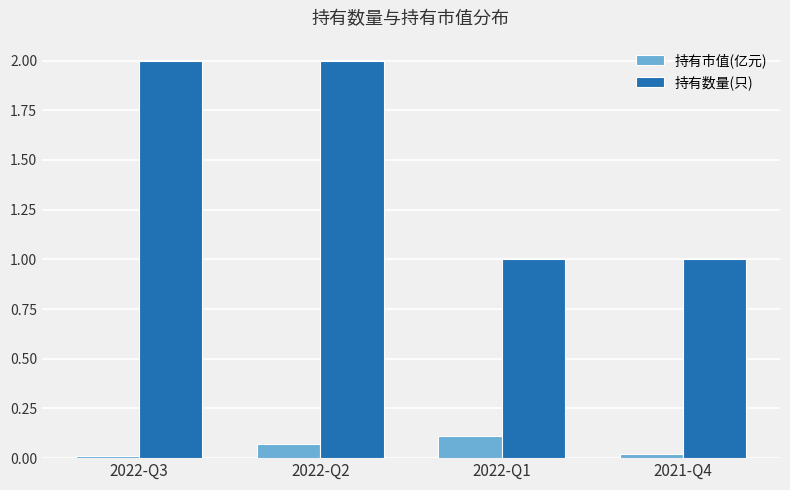

At which label does 持有市值(亿元) reach its peak?

2022-Q1